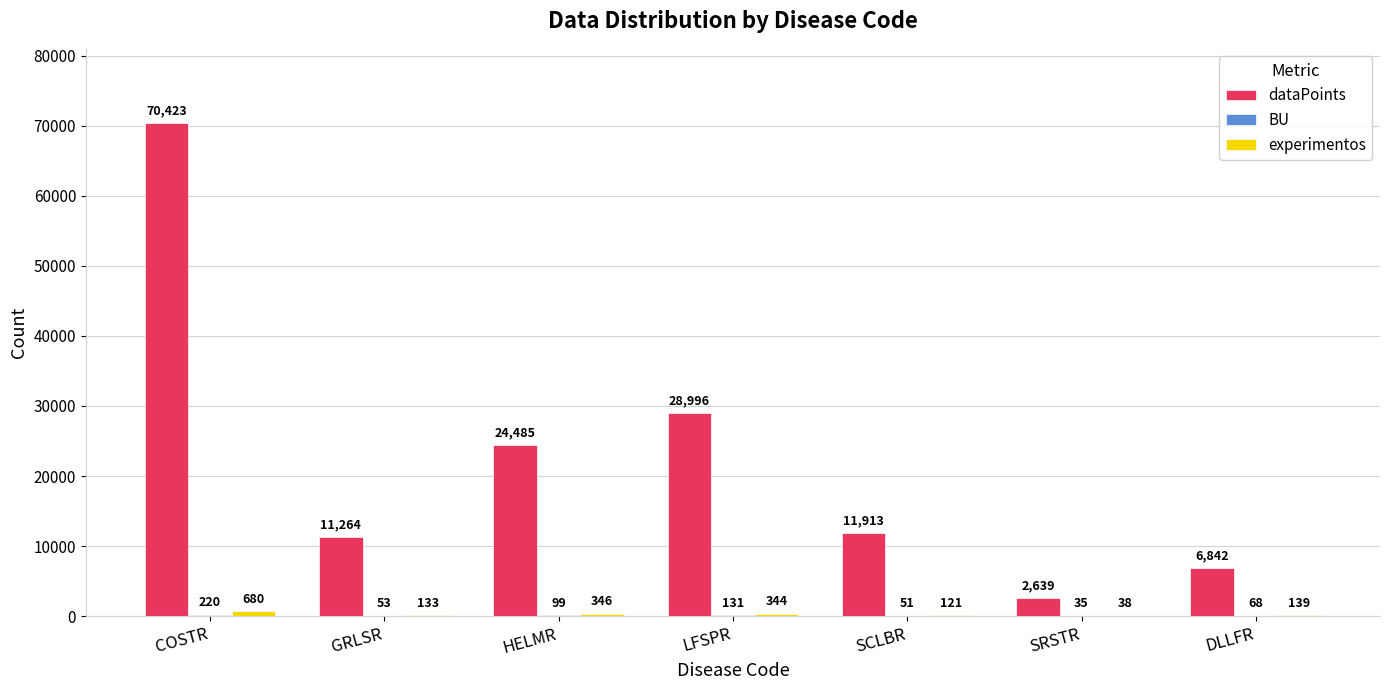

Count the number of data series in this chart.

3